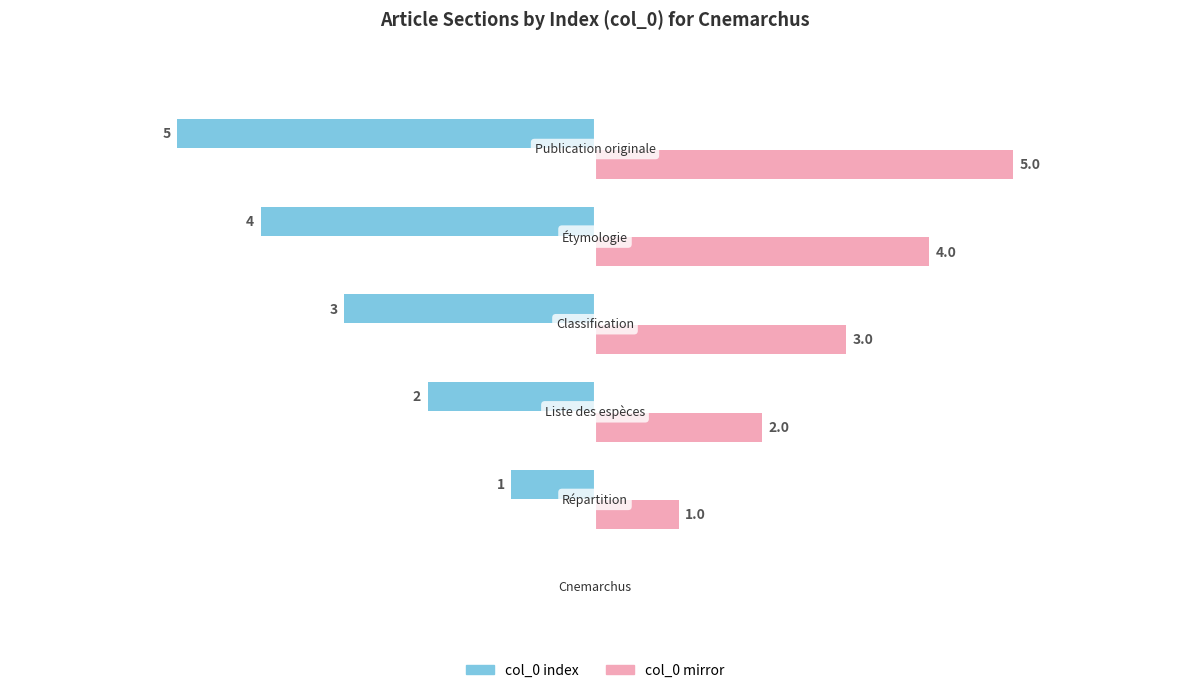

How many bars are there in total?

12